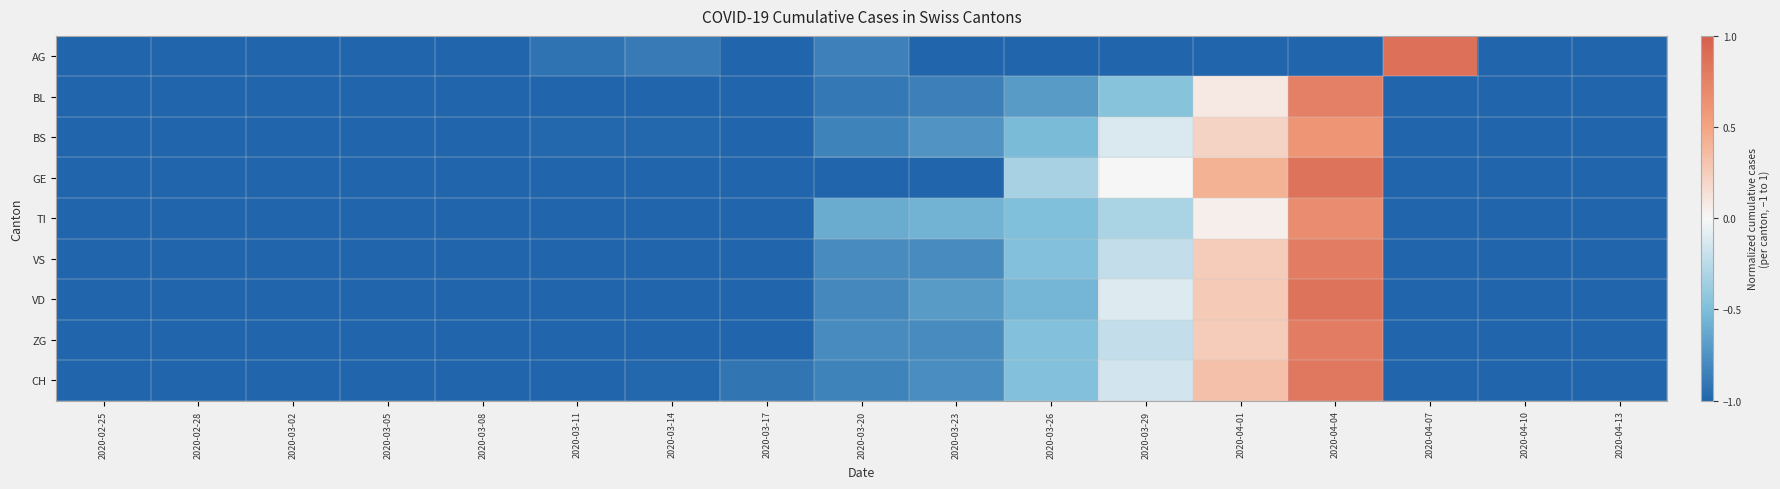

Reading left to right, transcribe all the data shown in this chart.

AG: 2020-02-25=-1.0	2020-02-28=-1.0	2020-03-02=-1.0	2020-03-05=-1.0	2020-03-08=-1.0	2020-03-11=-0.9	2020-03-14=-0.9	2020-03-17=-1.0	2020-03-20=-0.8	2020-03-23=-1.0	2020-03-26=-1.0	2020-03-29=-1.0	2020-04-01=-1.0	2020-04-04=-1.0	2020-04-07=0.9	2020-04-10=-1.0	2020-04-13=-1.0
BL: 2020-02-25=-1.0	2020-02-28=-1.0	2020-03-02=-1.0	2020-03-05=-1.0	2020-03-08=-1.0	2020-03-11=-1.0	2020-03-14=-1.0	2020-03-17=-1.0	2020-03-20=-0.9	2020-03-23=-0.8	2020-03-26=-0.7	2020-03-29=-0.5	2020-04-01=0.1	2020-04-04=0.8	2020-04-07=-1.0	2020-04-10=-1.0	2020-04-13=-1.0
BS: 2020-02-25=-1.0	2020-02-28=-1.0	2020-03-02=-1.0	2020-03-05=-1.0	2020-03-08=-1.0	2020-03-11=-1.0	2020-03-14=-1.0	2020-03-17=-1.0	2020-03-20=-0.8	2020-03-23=-0.7	2020-03-26=-0.5	2020-03-29=-0.1	2020-04-01=0.2	2020-04-04=0.6	2020-04-07=-1.0	2020-04-10=-1.0	2020-04-13=-1.0
GE: 2020-02-25=-1.0	2020-02-28=-1.0	2020-03-02=-1.0	2020-03-05=-1.0	2020-03-08=-1.0	2020-03-11=-1.0	2020-03-14=-1.0	2020-03-17=-1.0	2020-03-20=-1.0	2020-03-23=-1.0	2020-03-26=-0.3	2020-03-29=0.0	2020-04-01=0.4	2020-04-04=0.9	2020-04-07=-1.0	2020-04-10=-1.0	2020-04-13=-1.0
TI: 2020-02-25=-1.0	2020-02-28=-1.0	2020-03-02=-1.0	2020-03-05=-1.0	2020-03-08=-1.0	2020-03-11=-1.0	2020-03-14=-1.0	2020-03-17=-1.0	2020-03-20=-0.6	2020-03-23=-0.6	2020-03-26=-0.5	2020-03-29=-0.3	2020-04-01=0.1	2020-04-04=0.7	2020-04-07=-1.0	2020-04-10=-1.0	2020-04-13=-1.0
VS: 2020-02-25=-1.0	2020-02-28=-1.0	2020-03-02=-1.0	2020-03-05=-1.0	2020-03-08=-1.0	2020-03-11=-1.0	2020-03-14=-1.0	2020-03-17=-1.0	2020-03-20=-0.8	2020-03-23=-0.8	2020-03-26=-0.5	2020-03-29=-0.2	2020-04-01=0.3	2020-04-04=0.8	2020-04-07=-1.0	2020-04-10=-1.0	2020-04-13=-1.0
VD: 2020-02-25=-1.0	2020-02-28=-1.0	2020-03-02=-1.0	2020-03-05=-1.0	2020-03-08=-1.0	2020-03-11=-1.0	2020-03-14=-1.0	2020-03-17=-1.0	2020-03-20=-0.8	2020-03-23=-0.7	2020-03-26=-0.6	2020-03-29=-0.1	2020-04-01=0.3	2020-04-04=0.9	2020-04-07=-1.0	2020-04-10=-1.0	2020-04-13=-1.0
ZG: 2020-02-25=-1.0	2020-02-28=-1.0	2020-03-02=-1.0	2020-03-05=-1.0	2020-03-08=-1.0	2020-03-11=-1.0	2020-03-14=-1.0	2020-03-17=-1.0	2020-03-20=-0.8	2020-03-23=-0.8	2020-03-26=-0.5	2020-03-29=-0.2	2020-04-01=0.3	2020-04-04=0.8	2020-04-07=-1.0	2020-04-10=-1.0	2020-04-13=-1.0
CH: 2020-02-25=-1.0	2020-02-28=-1.0	2020-03-02=-1.0	2020-03-05=-1.0	2020-03-08=-1.0	2020-03-11=-1.0	2020-03-14=-1.0	2020-03-17=-0.9	2020-03-20=-0.8	2020-03-23=-0.8	2020-03-26=-0.5	2020-03-29=-0.2	2020-04-01=0.3	2020-04-04=0.8	2020-04-07=-1.0	2020-04-10=-1.0	2020-04-13=-1.0